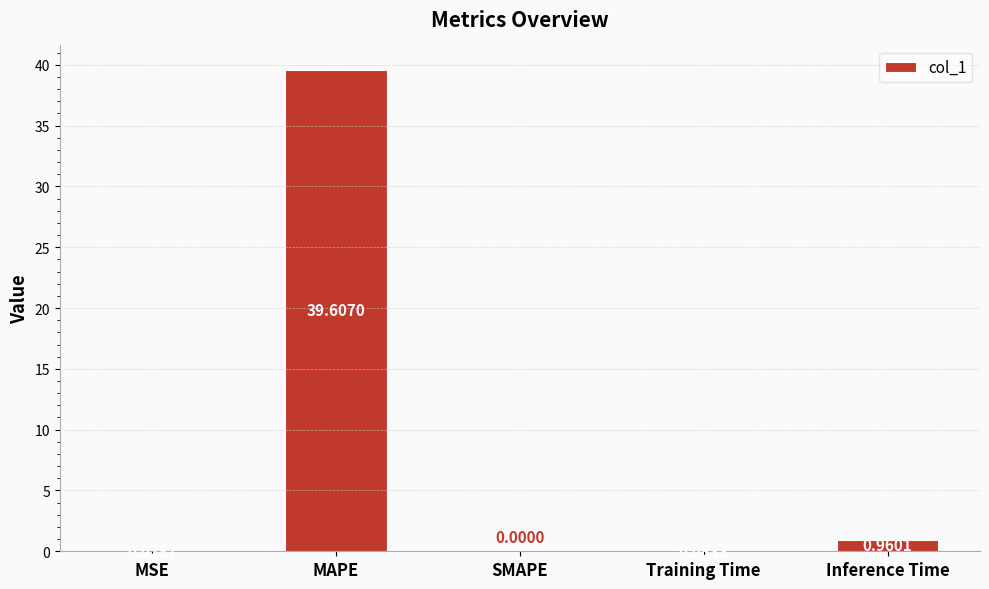

What is the sum of all values?

40.7